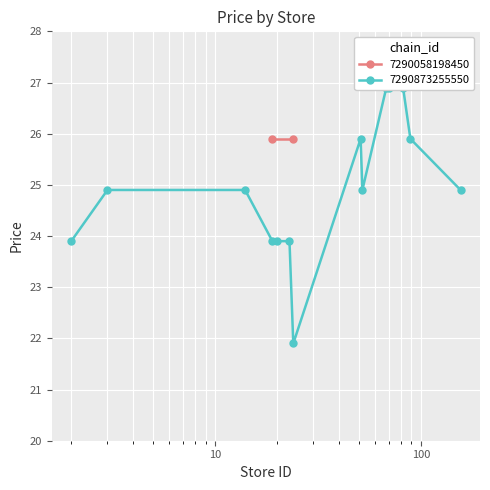

How many interior local peaks (higher than both neighbors) does the data have?

1